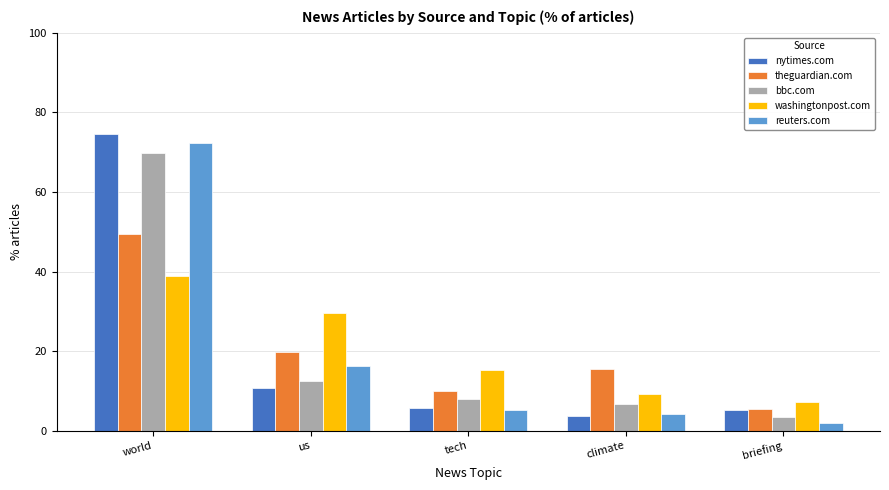

The reuters.com series shows 16.3 at us. True or false?

True